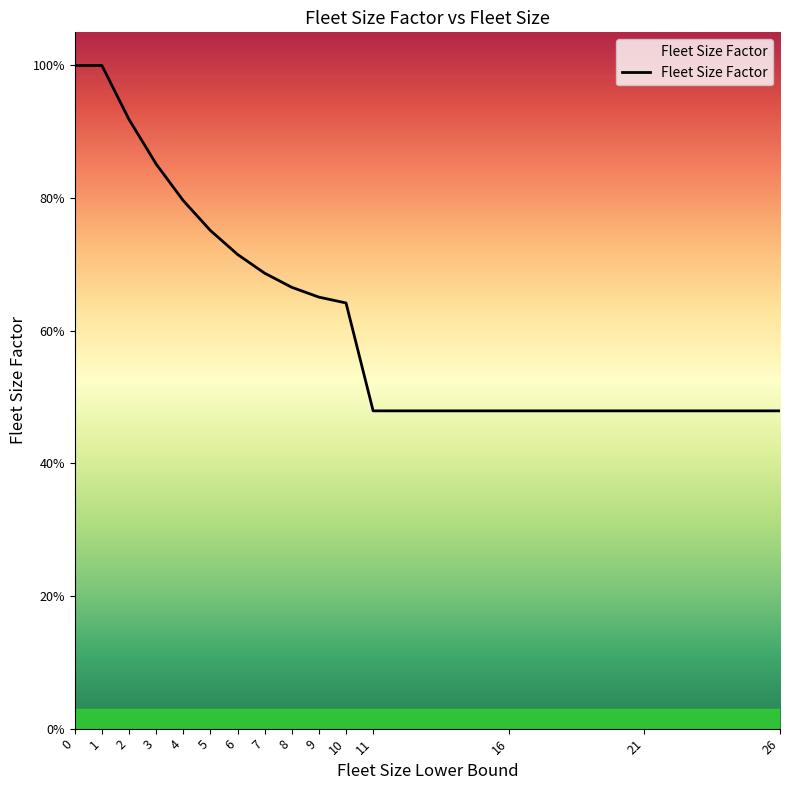

What is the greatest value displayed?

1.0